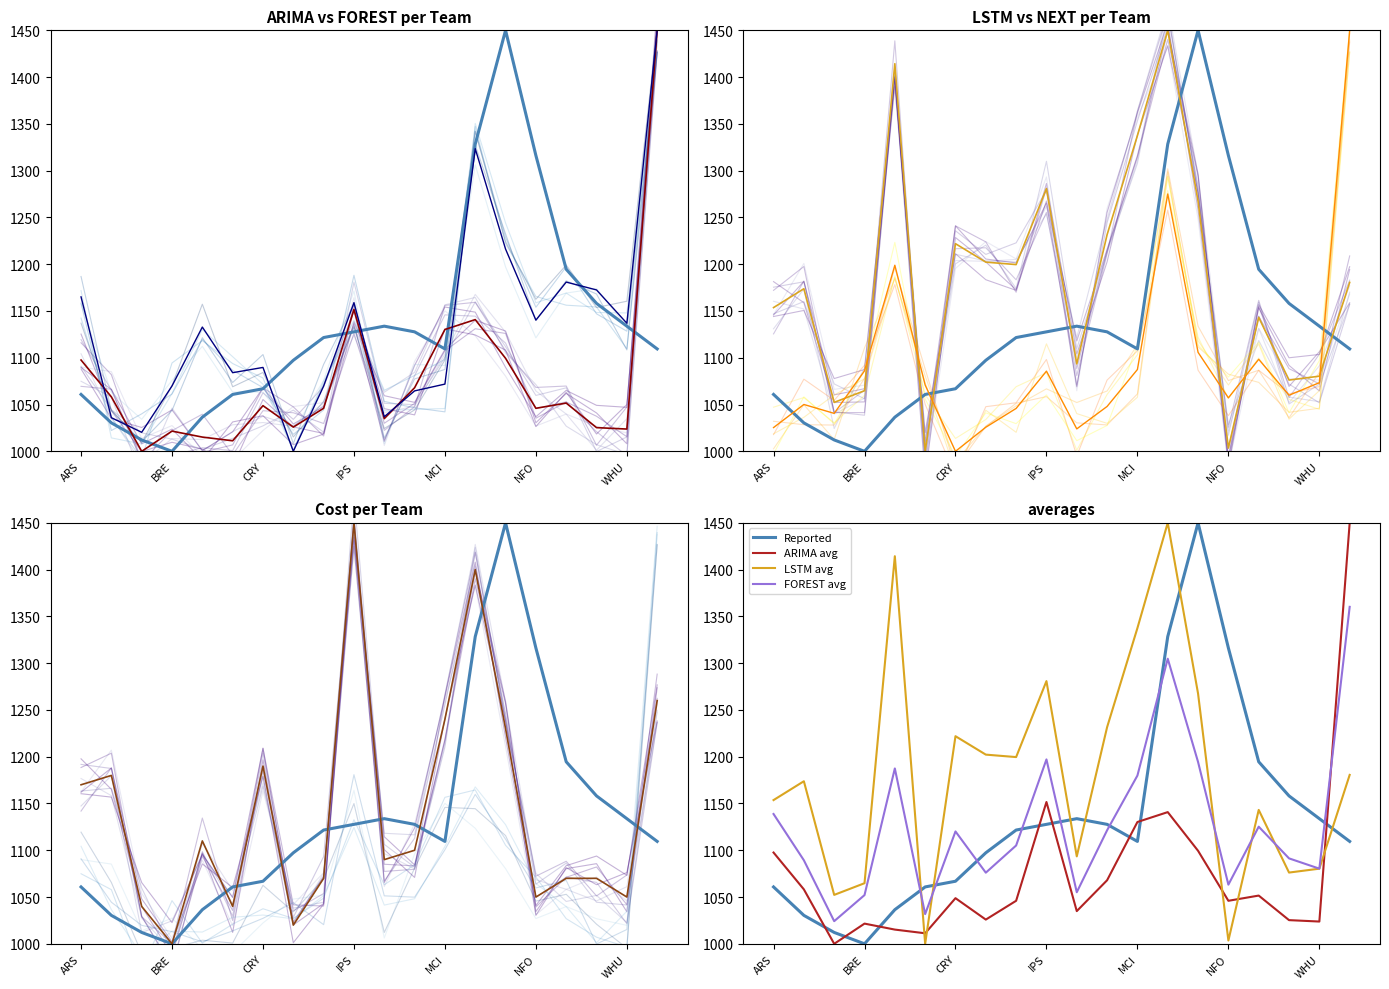

What is the sum of all NEXT values?

21908.3